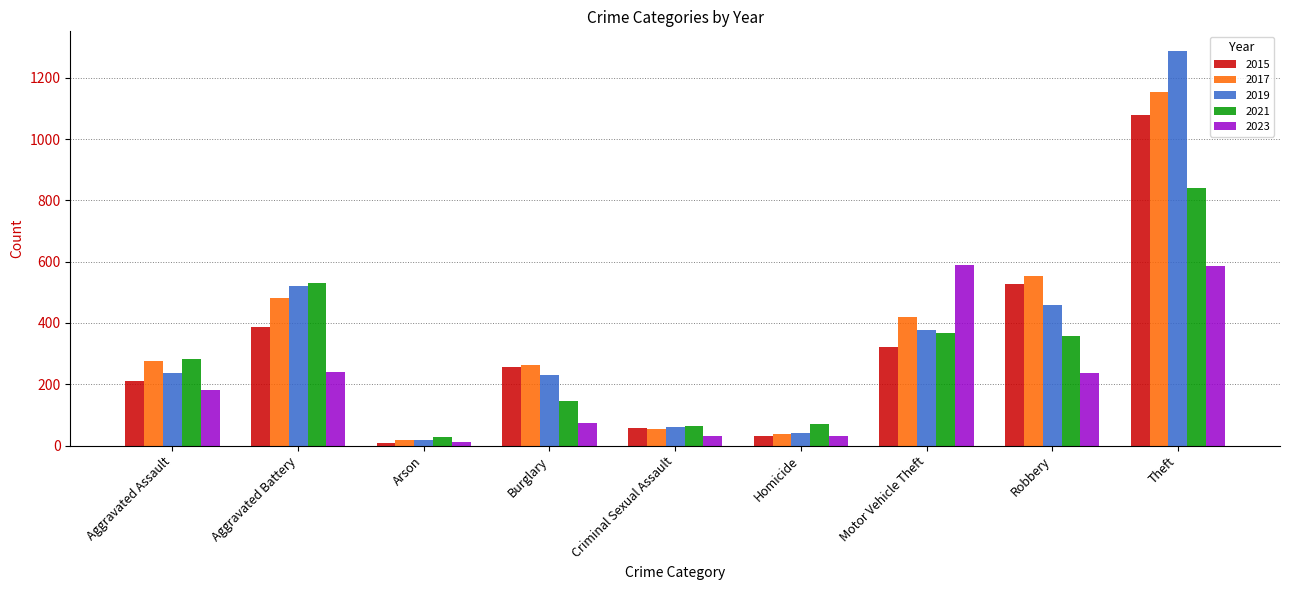

At which label is 2017 closest to 586?

Robbery